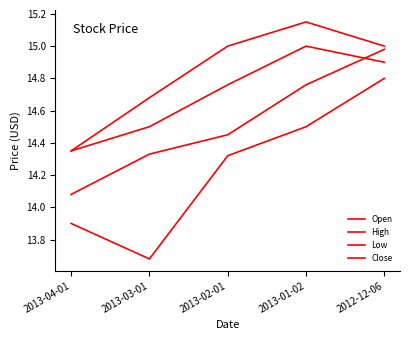

What is the sum of the High values at 2013-04-01 and 2013-03-01?

29.0